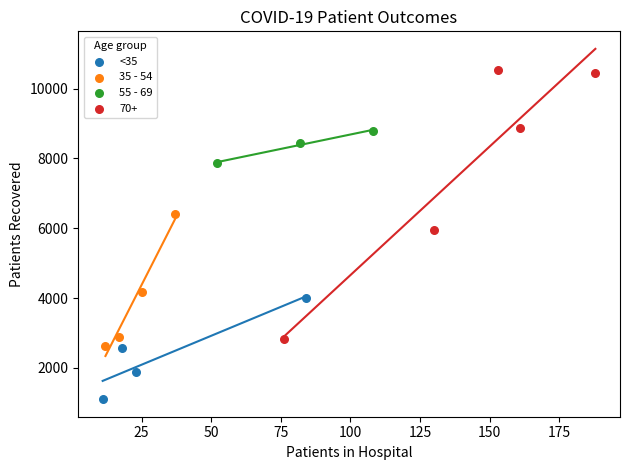

What are all the series names shown in the legend?

<35, 35 - 54, 55 - 69, 70+